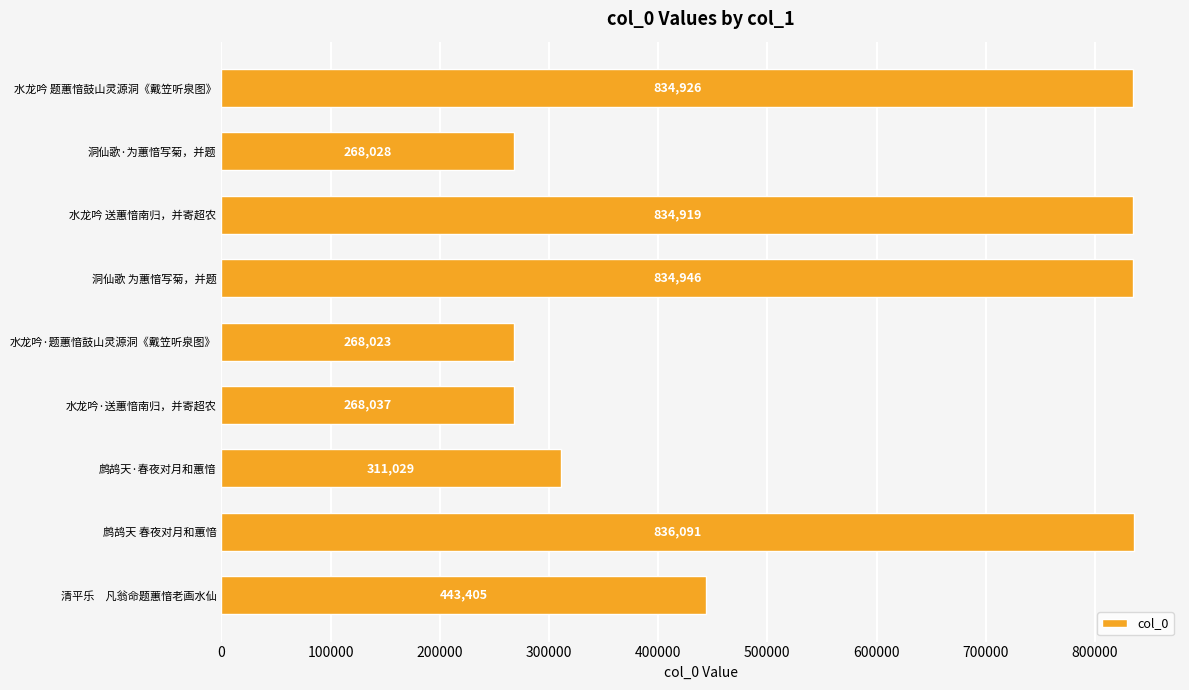

Reading top to bottom, list all the values displayed in this chart.

水龙吟 题蕙愔鼓山灵源洞《戴笠听泉图》=834926	洞仙歌·为蕙愔写菊，并题=268028	水龙吟 送蕙愔南归，并寄超农=834919	洞仙歌 为蕙愔写菊，并题=834946	水龙吟·题蕙愔鼓山灵源洞《戴笠听泉图》=268023	水龙吟·送蕙愔南归，并寄超农=268037	鹧鸪天·春夜对月和蕙愔=311029	鹧鸪天 春夜对月和蕙愔=836091	清平乐　凡翁命题蕙愔老画水仙=443405